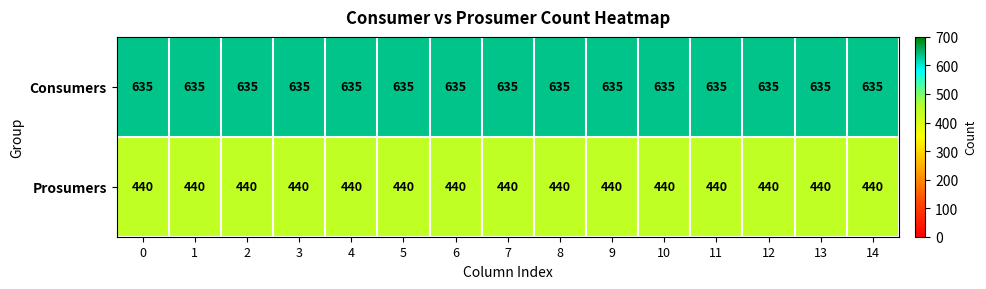

What is the sum of all Consumers values?

9525